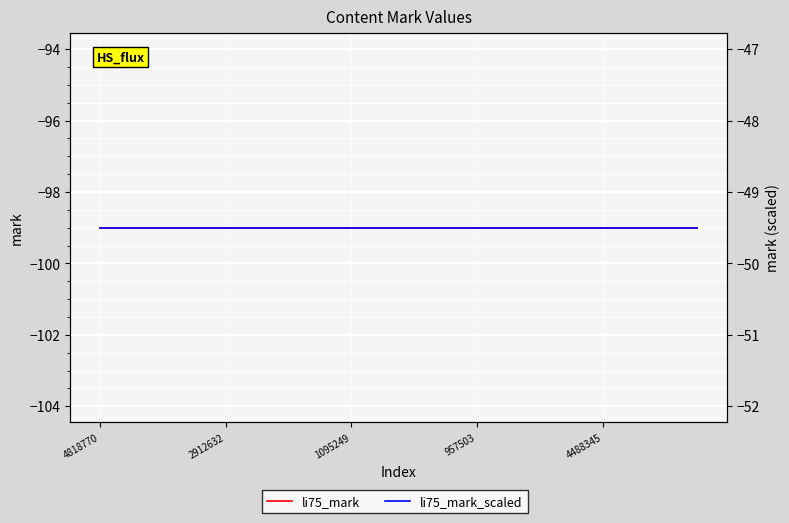

Which label corresponds to the smallest value in the chart?

4818770